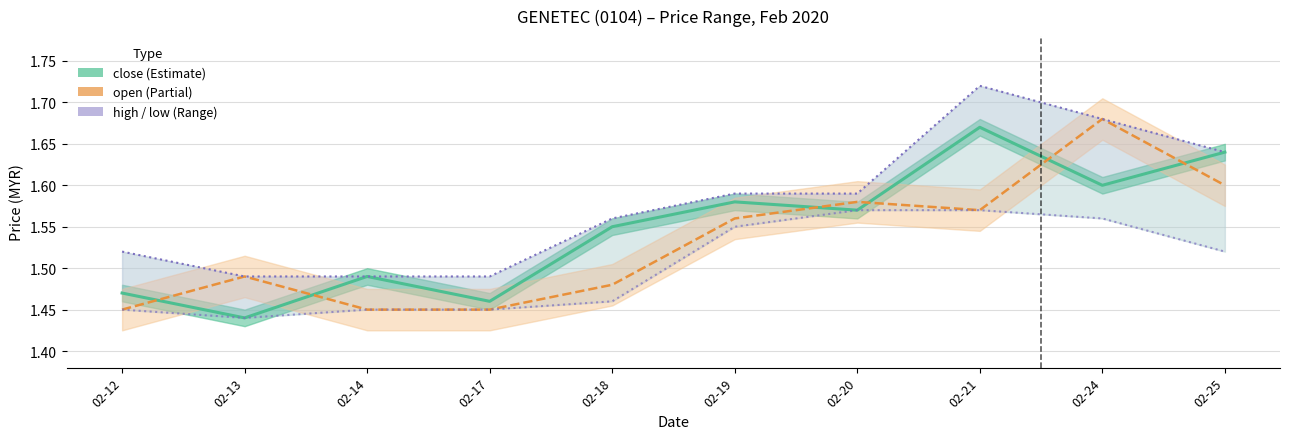

Is this an area chart (filled region under the line)?

No